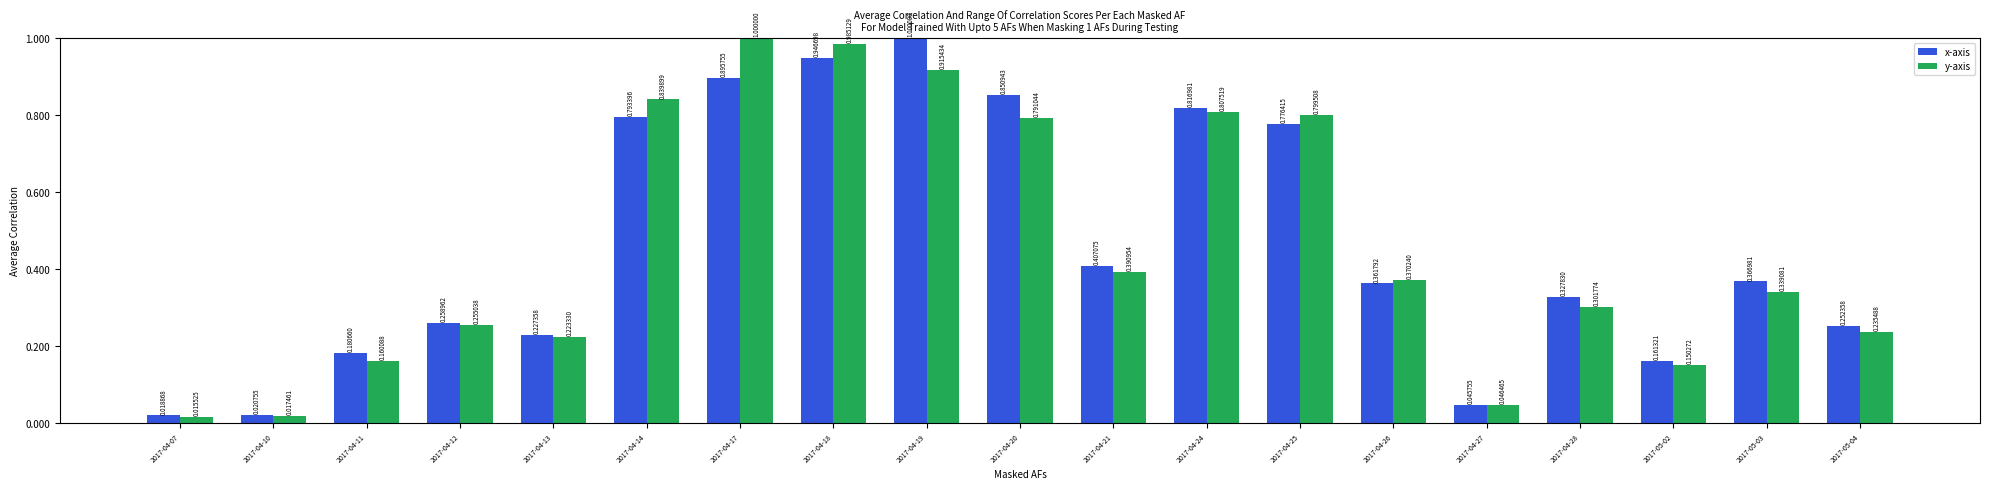

What are all the series names shown in the legend?

x-axis, y-axis